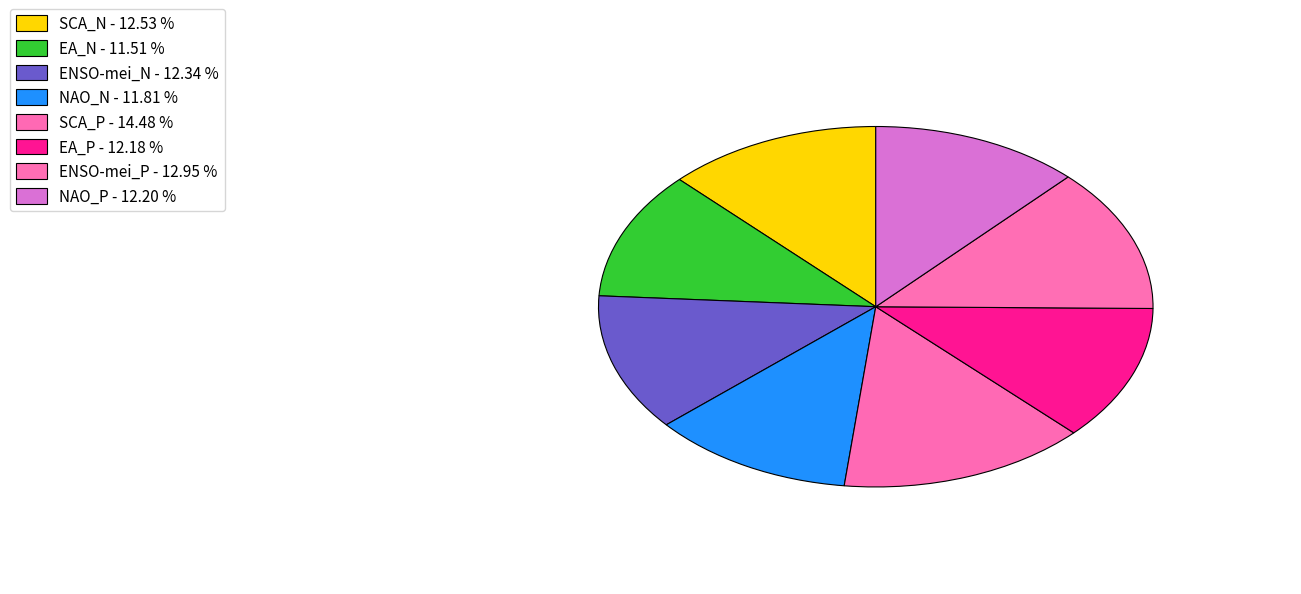

What percentage is the EA_N slice, to the nearest percent?

12%